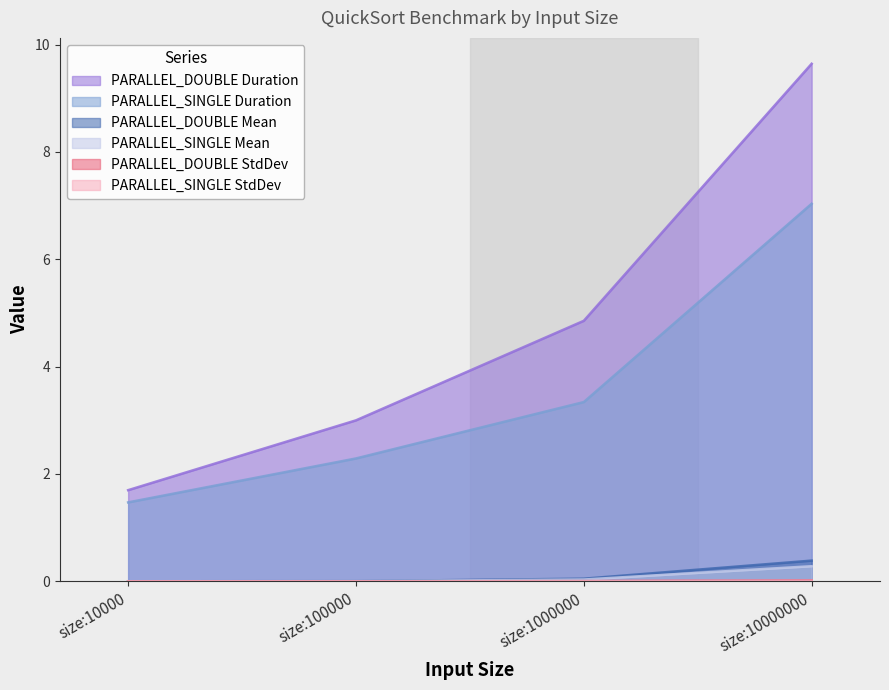

What is the total value across all series at size:10000000?

17.4